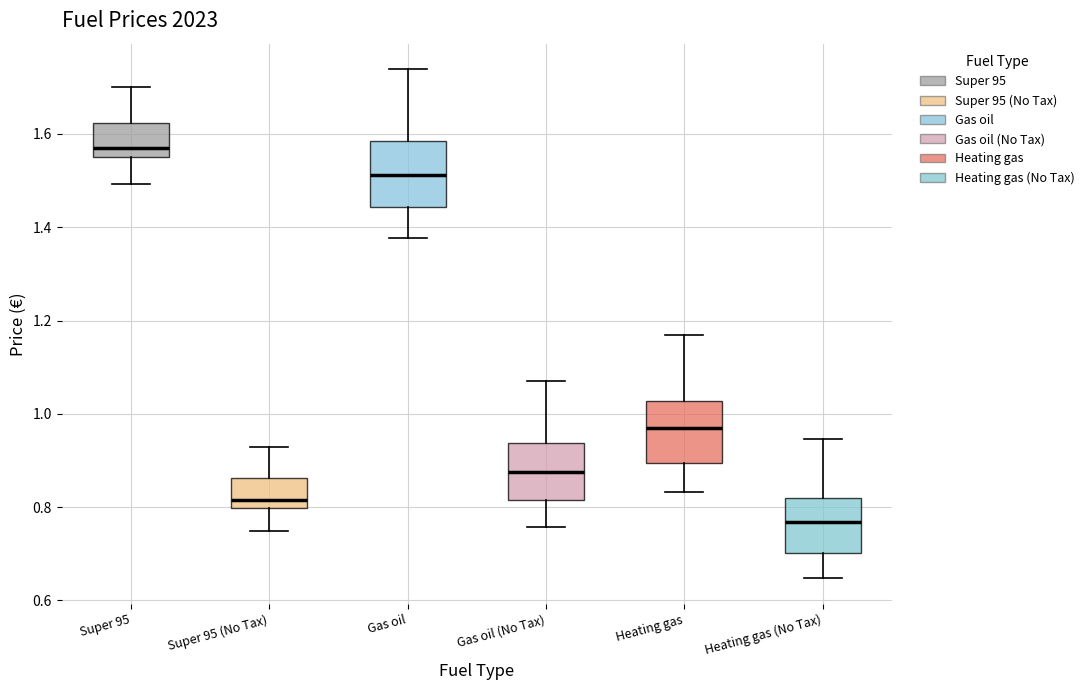

Which box's median line is the lowest?

Heating gas (No Tax)